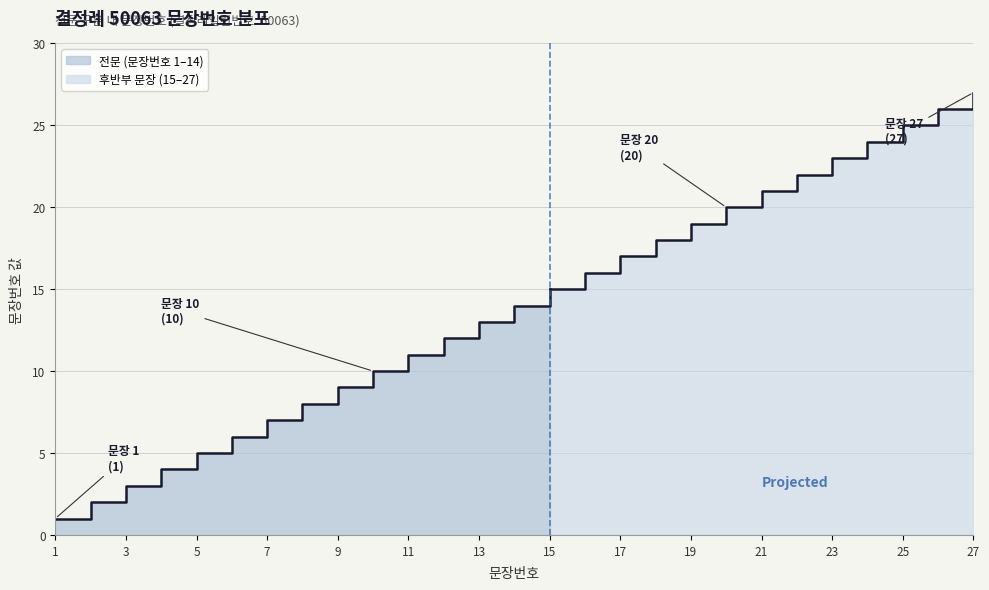

At which label does the data first exceed 14?

15